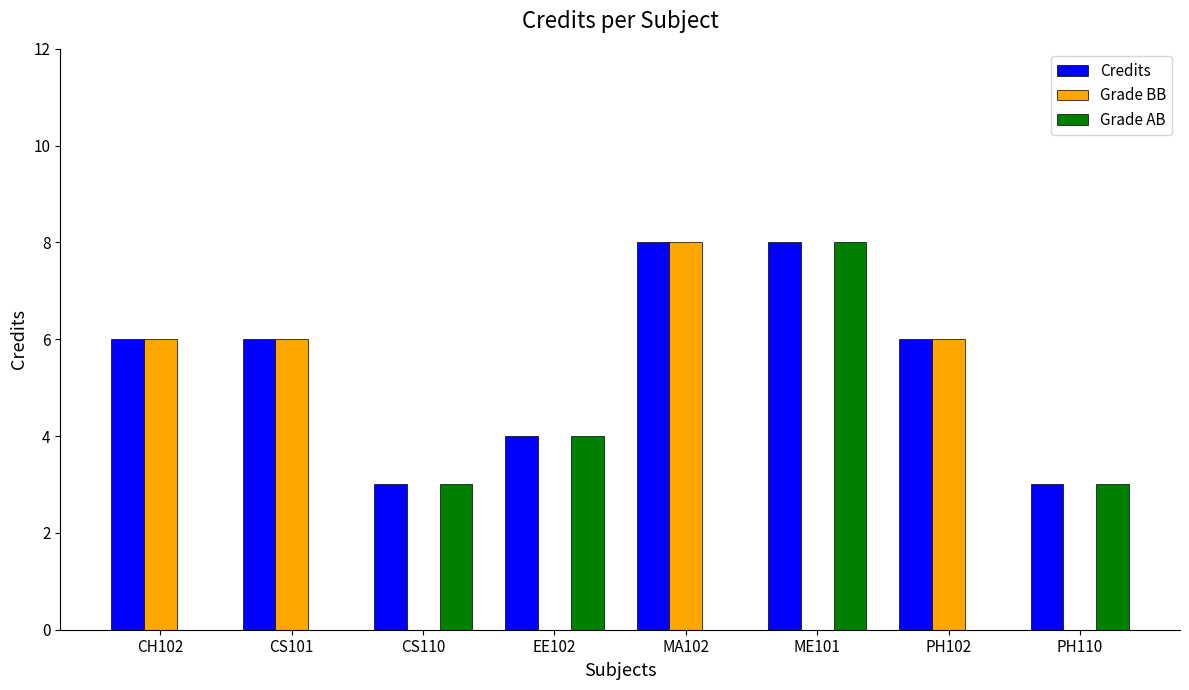

The value of Grade AB at CS110 is 3. True or false?

True